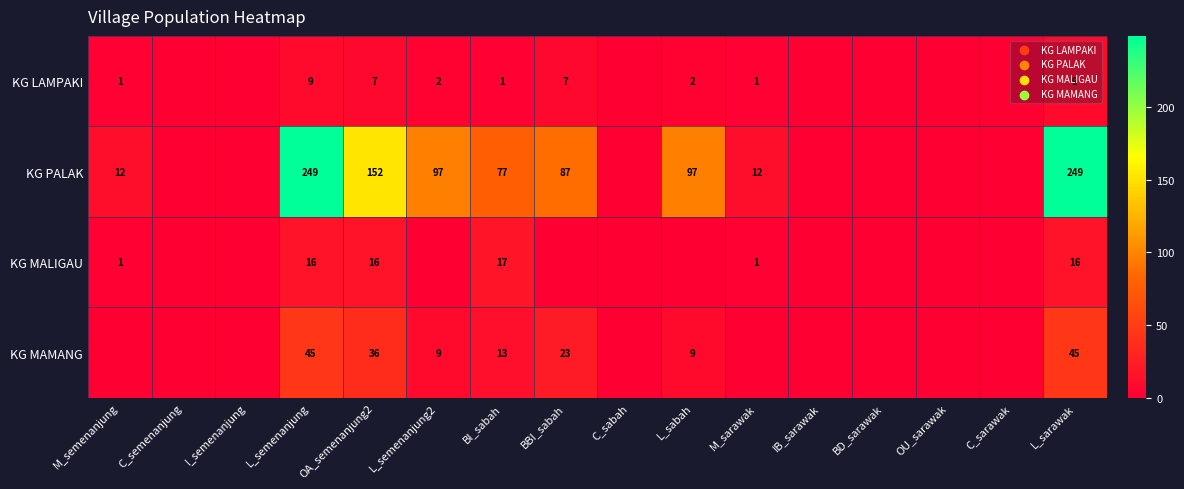

Is it true that KG MAMANG equals 64 at OA_semenanjung2?

False